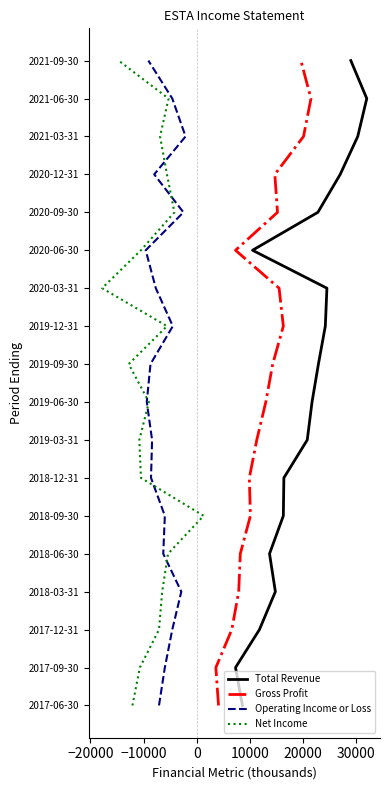

True or false: Gross Profit has a value of 4 at 10000.

True